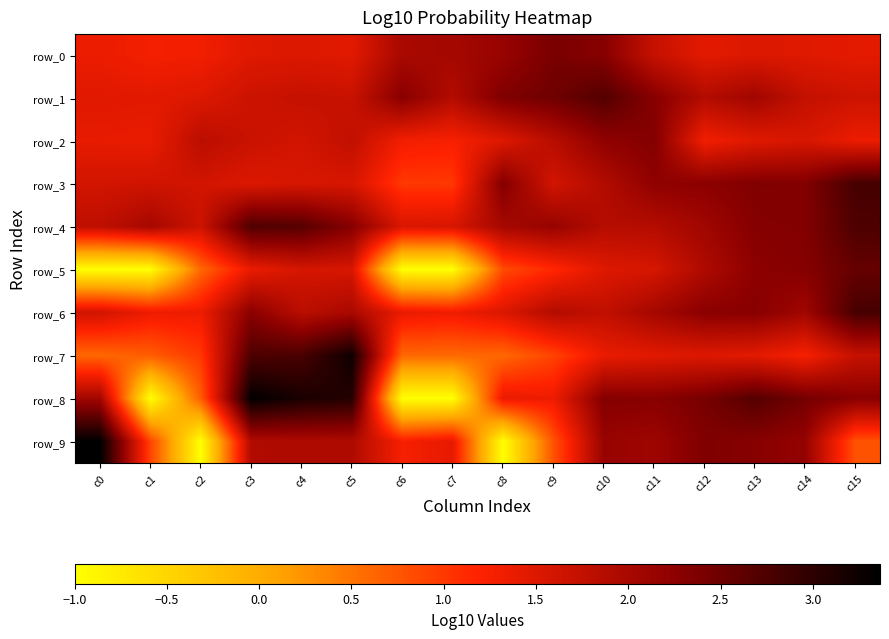

Rank the series by their maximum value, from highest to lowest.

row_9, row_8, row_7, row_3, row_6, row_4, row_1, row_5, row_0, row_2